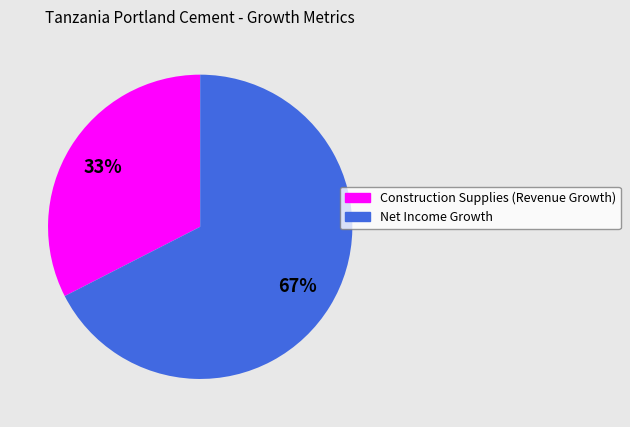

To the nearest percent, what is the combined percentage of Net Income Growth and Construction Supplies (Revenue Growth)?

100%